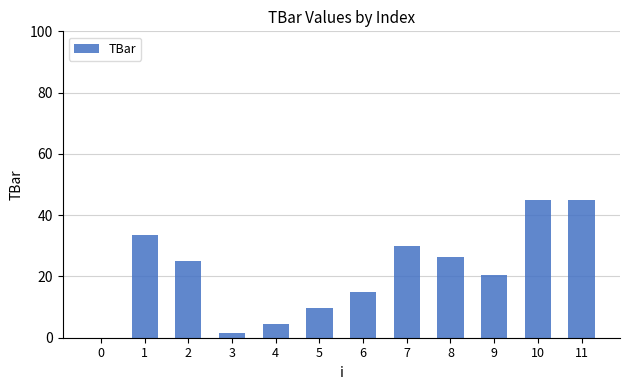

Count the number of categories in the chart.

12